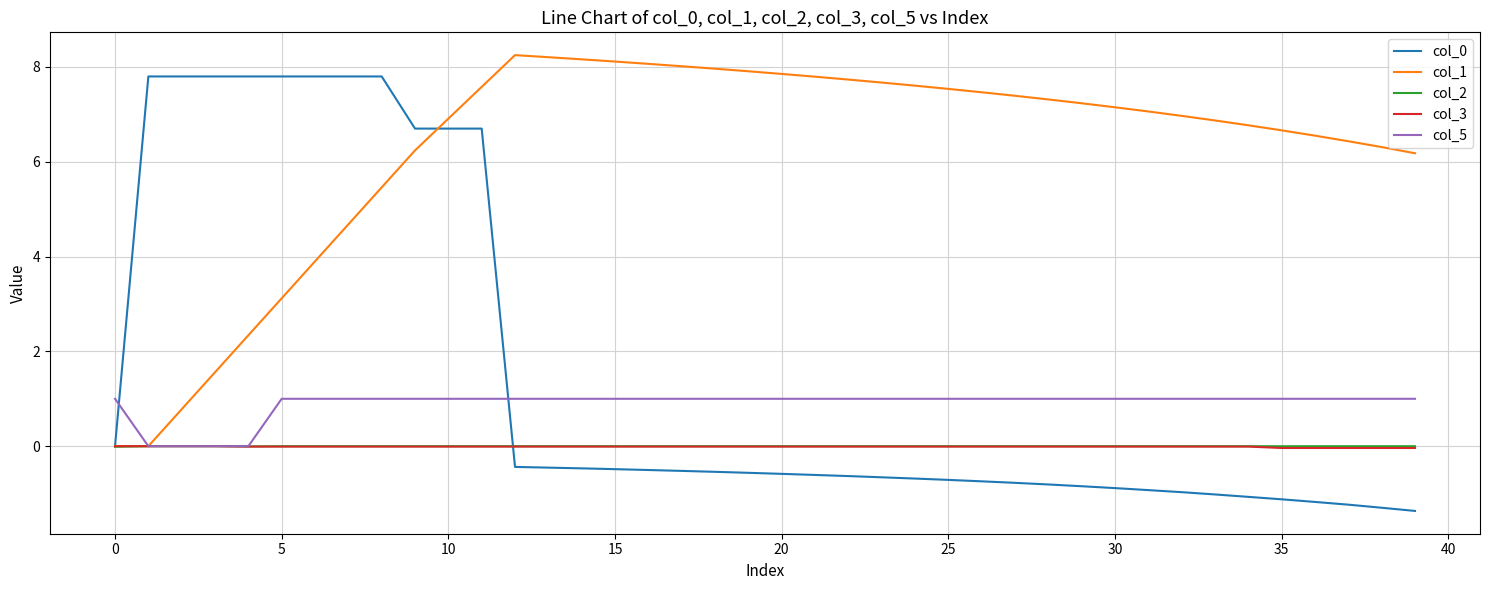

What is the value of the col_1 point at the 18th from the left?

8.0